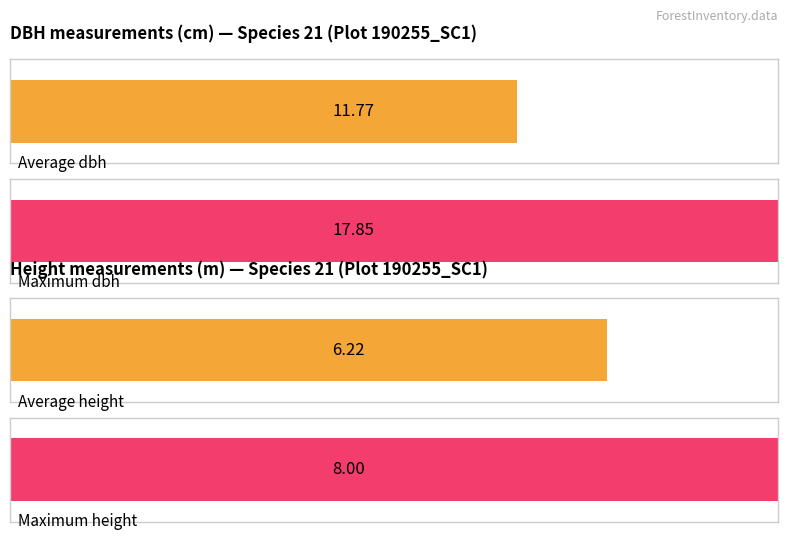

The h series shows 11.1 at 190255007. True or false?

False